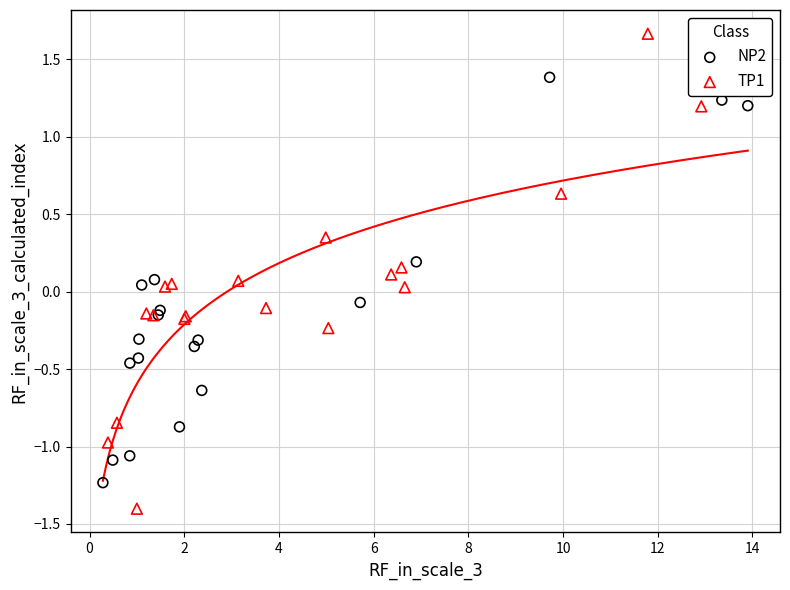

Which series contains the highest Y value?

TP1